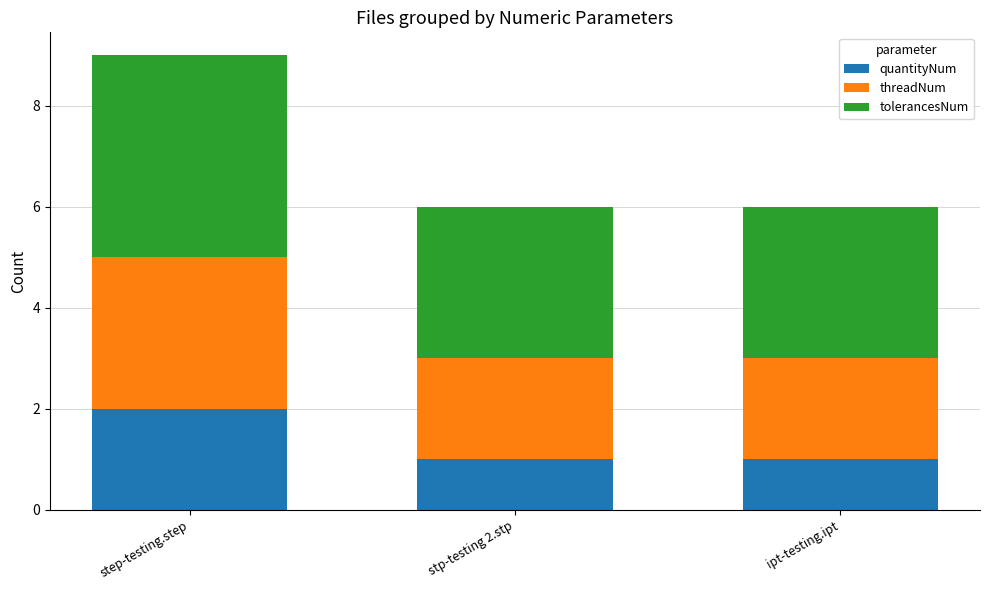

What is the total value across all series at step-testing.step?

9